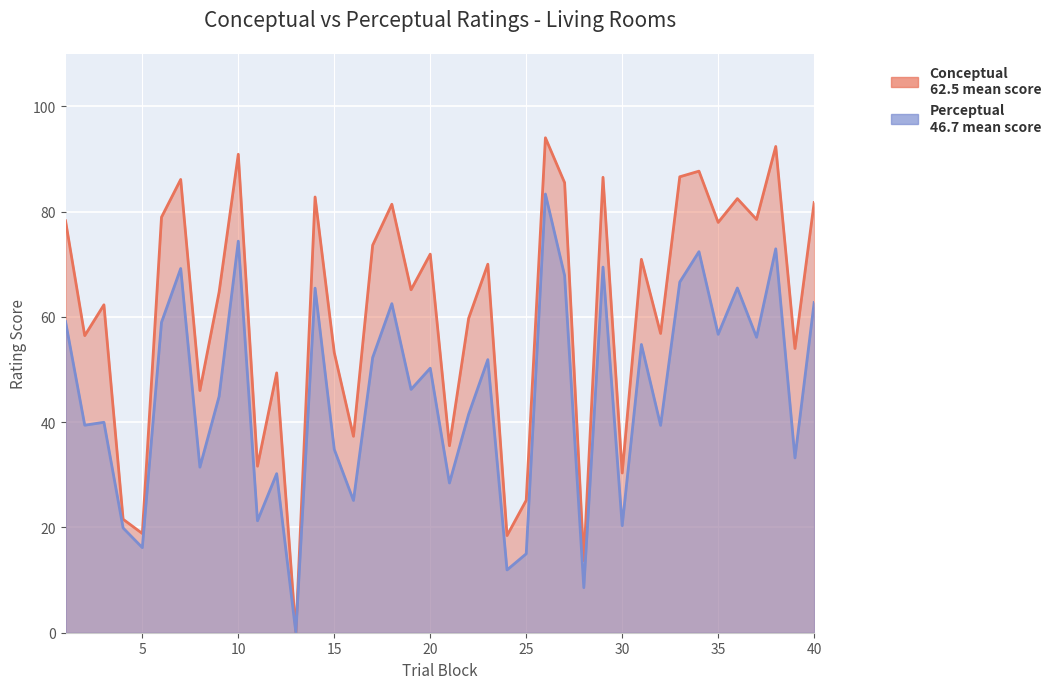

What are all the series names shown in the legend?

conceptual, perceptual